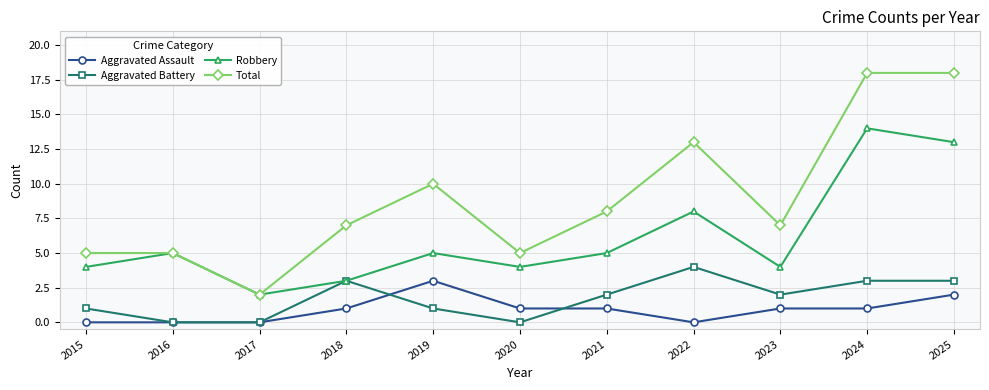

What is the value of the Total point at the 5th from the left?

10